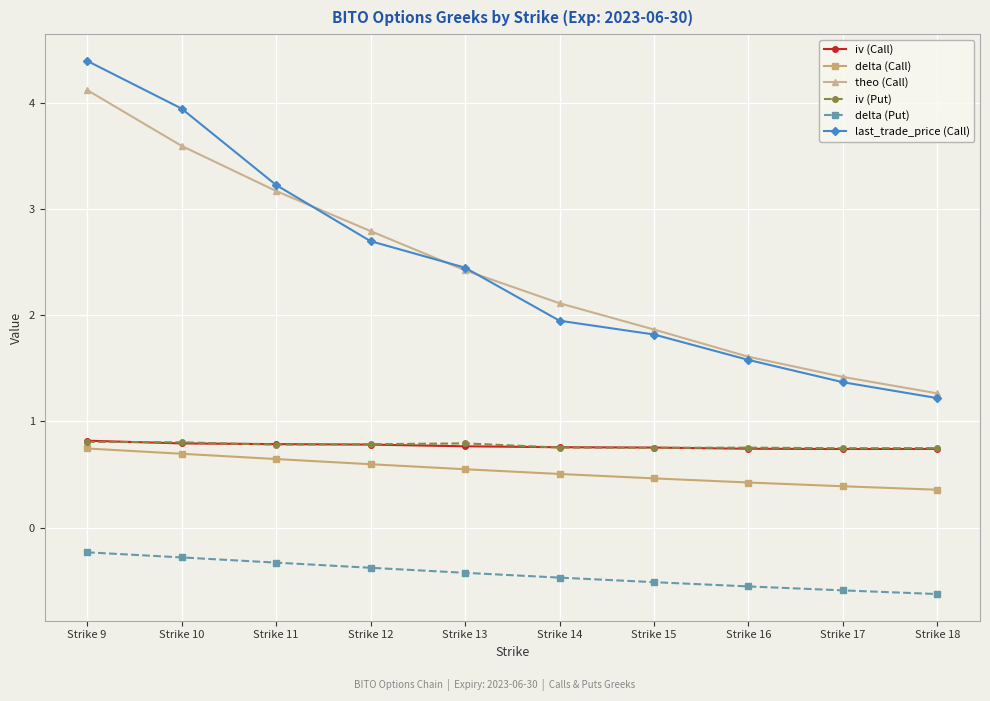

True or false: iv (Put) has more than 0 points higher than both neighbors.

True